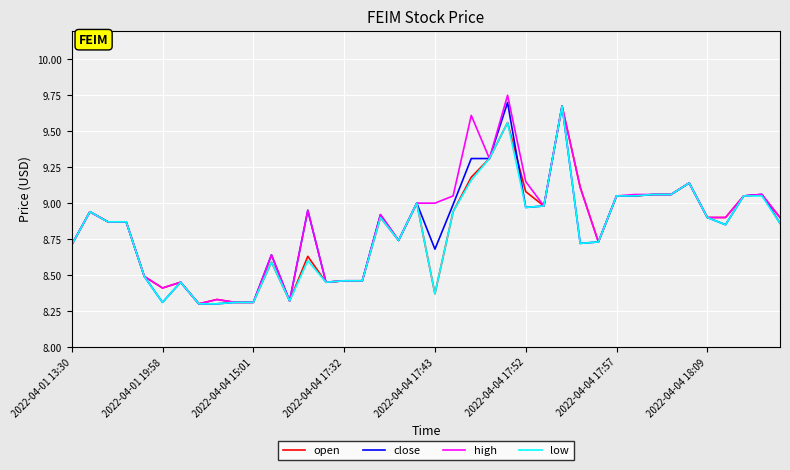

True or false: high has more than 1 points higher than both neighbors.

True